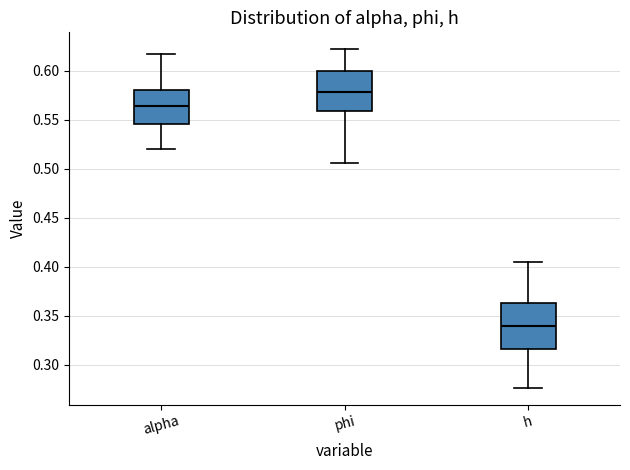

Which box's median line is the lowest?

h